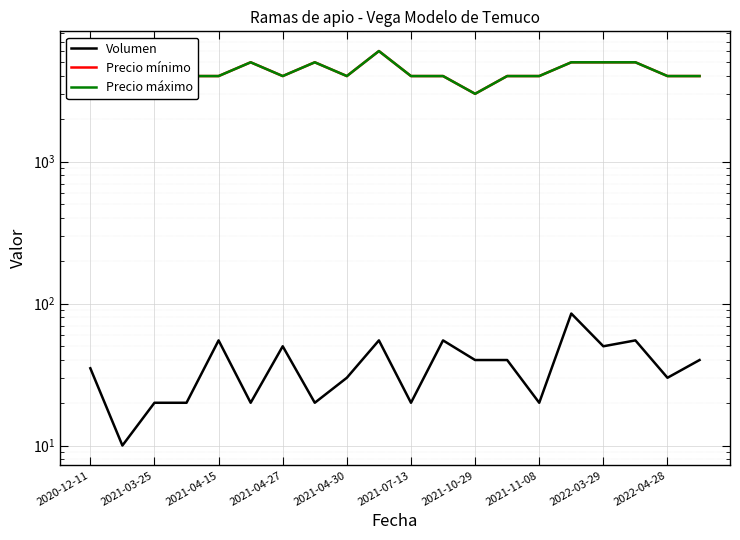

True or false: Precio máximo and Precio mínimo intersect in this chart.

False